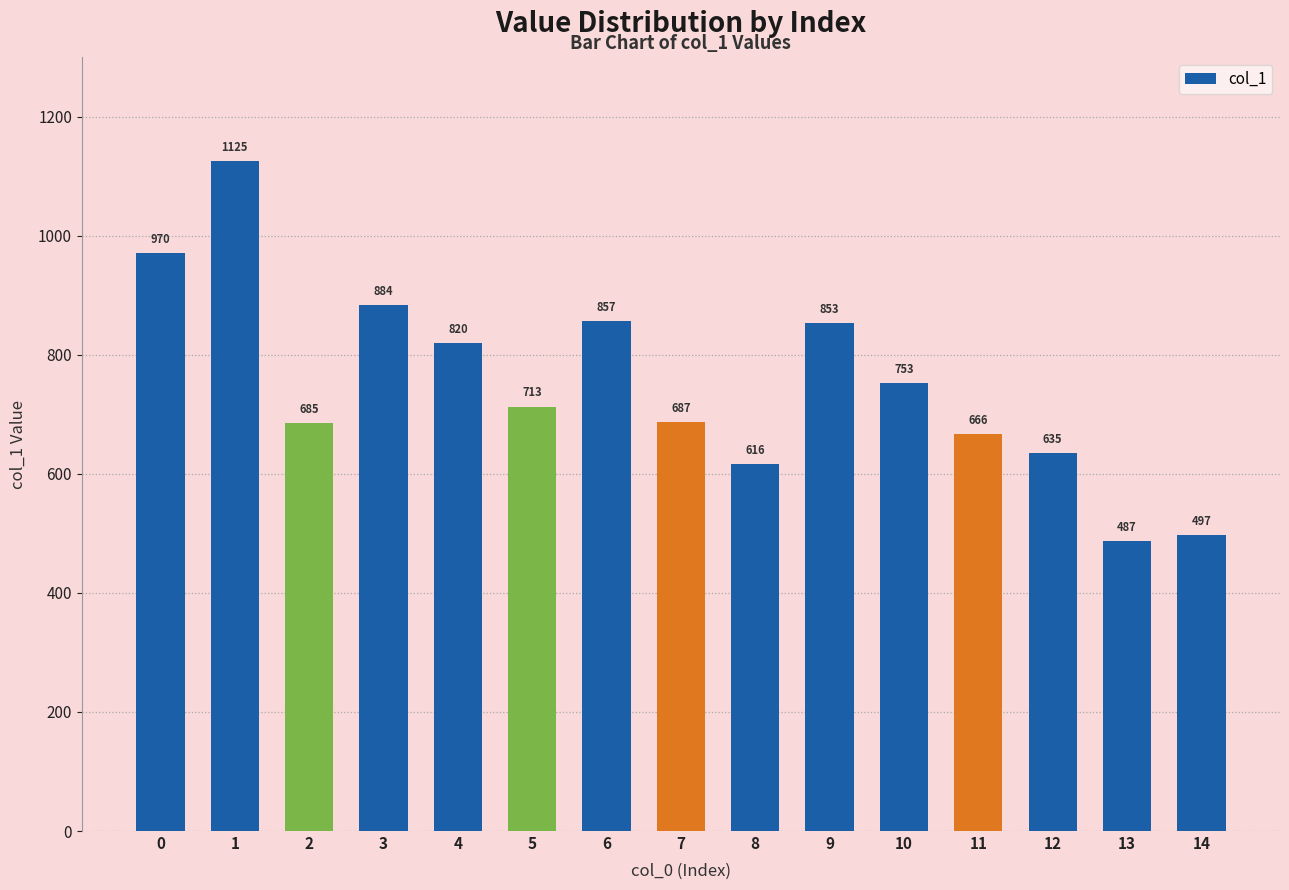

Rank the categories by value from highest to lowest.

1, 0, 3, 6, 9, 4, 10, 5, 7, 2, 11, 12, 8, 14, 13